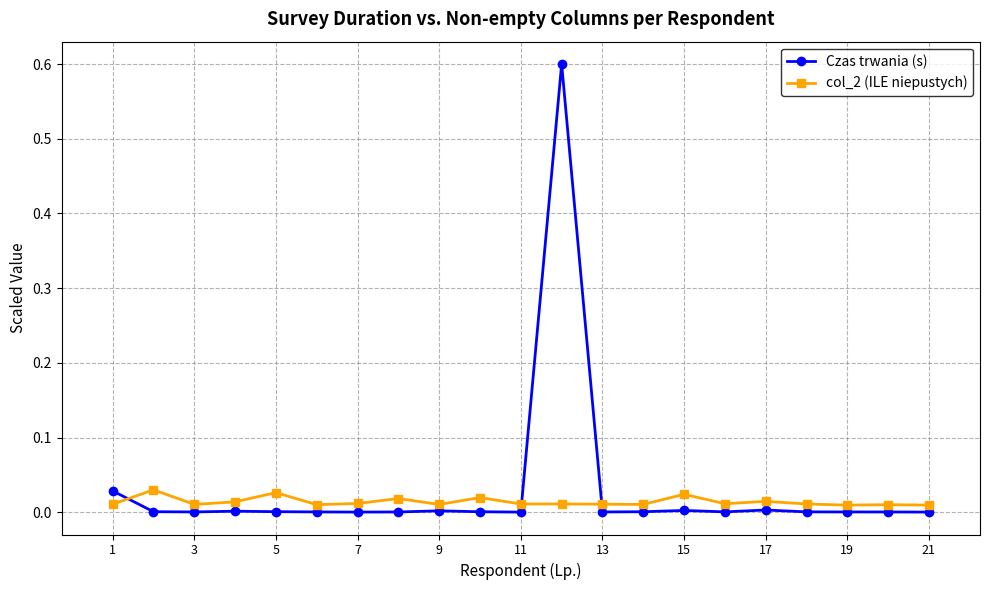

What is the maximum value shown in the chart?

0.6